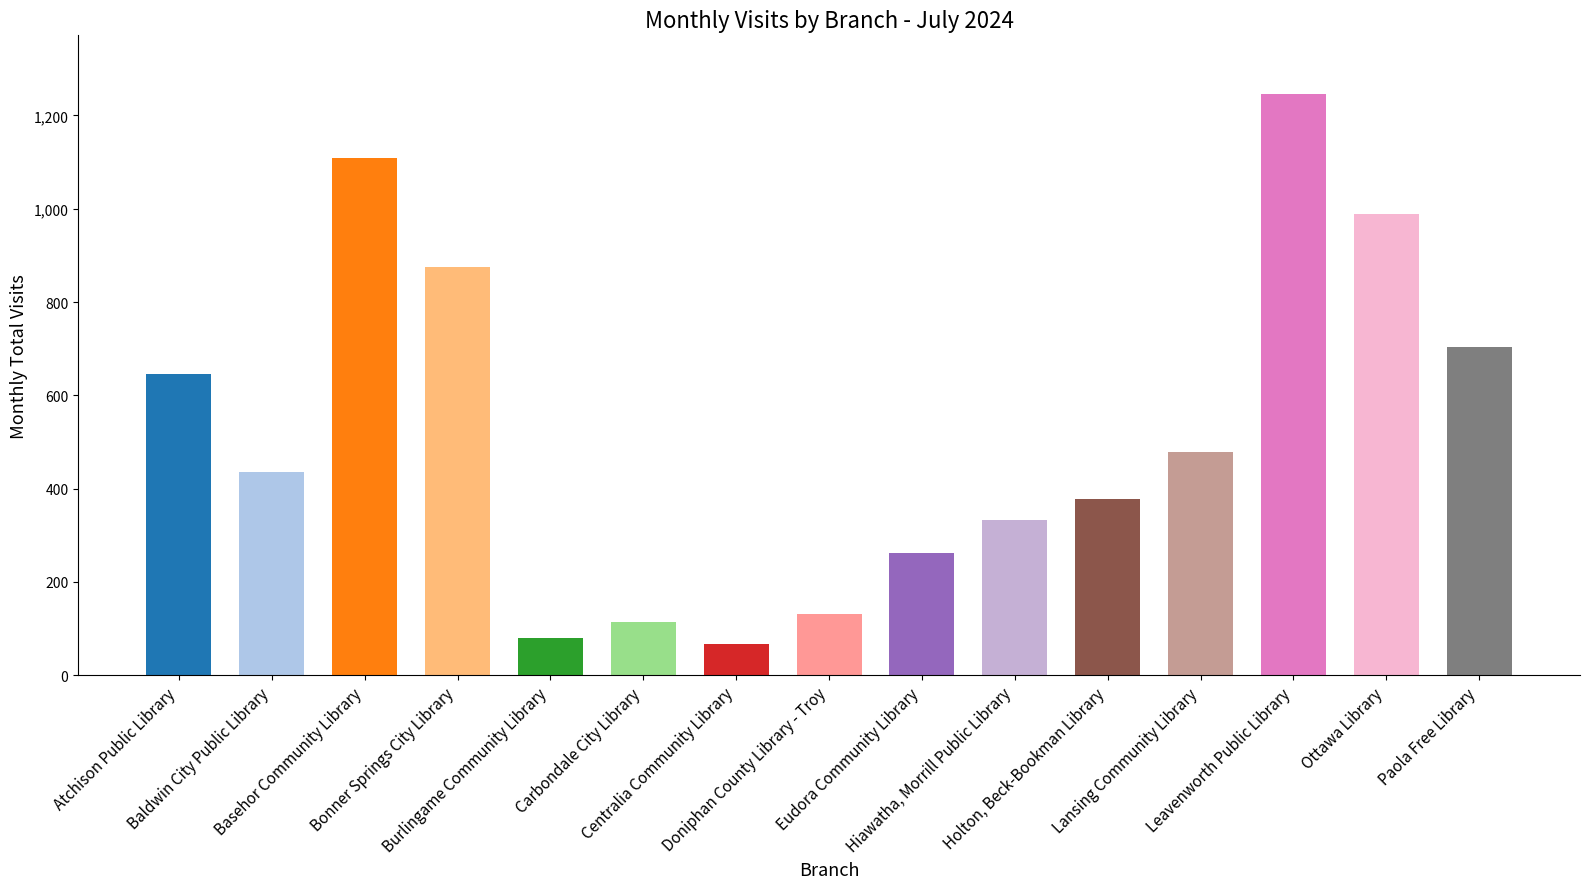

What is the value of the 9th bar from the left?

261